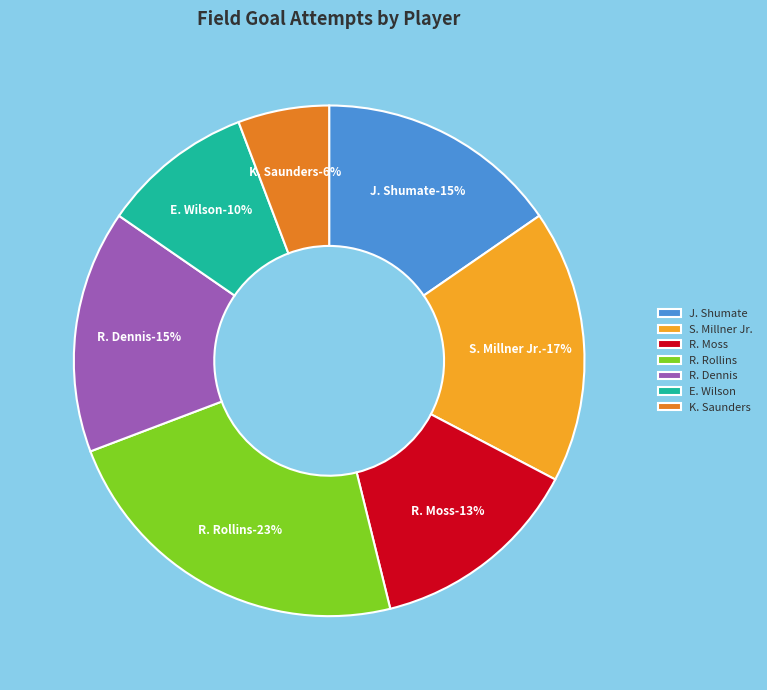

How much of the chart is everything except S. Millner Jr.?

82.7%